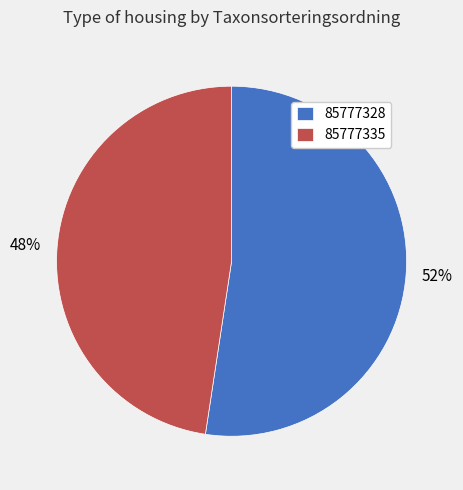

To the nearest percent, what is the combined percentage of 85777328 and 85777335?

100%